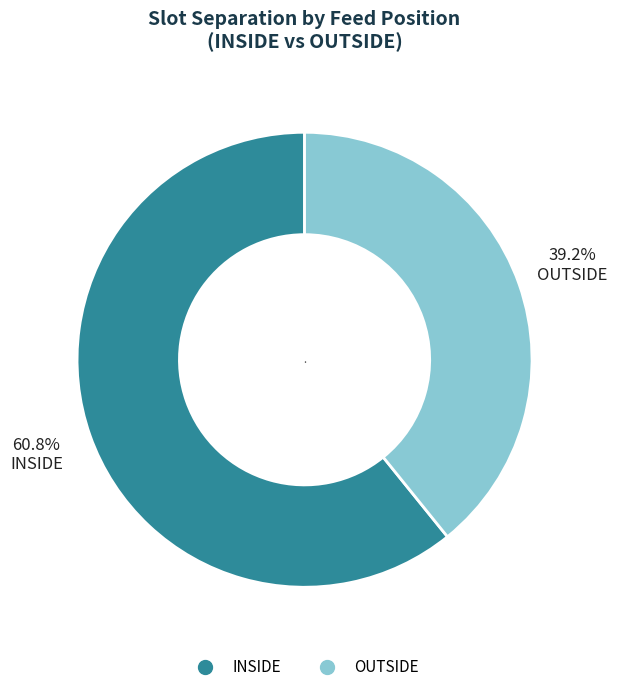

Is there any slice that represents more than half of the pie?

Yes